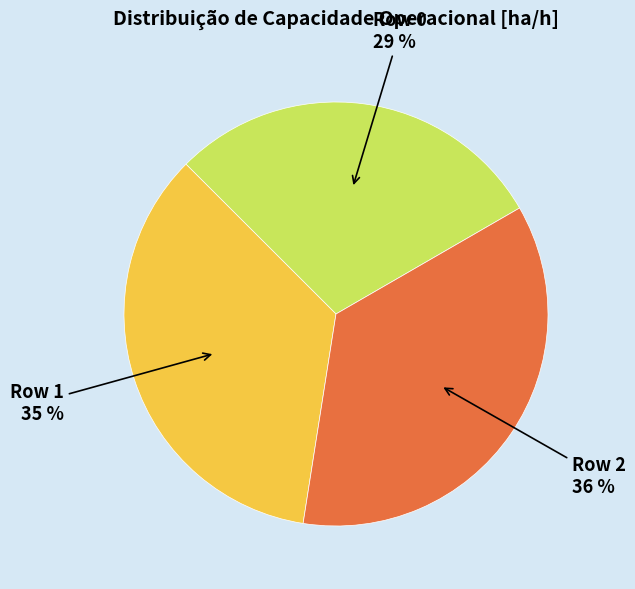

To the nearest percent, what is the difference between the Row 2 and Row 0 slice percentages?

7%